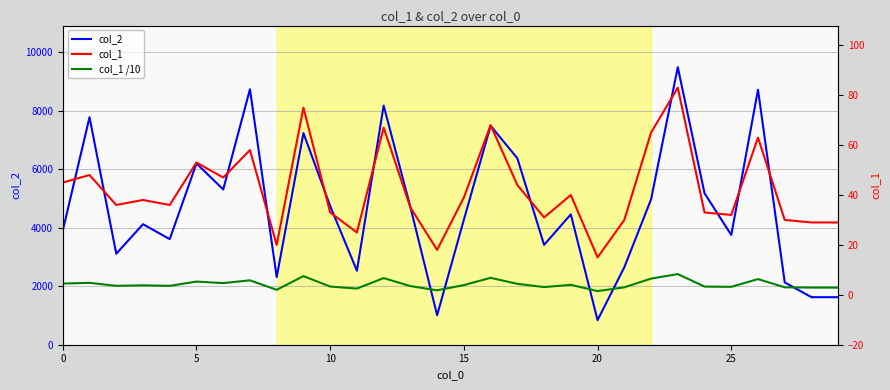

The value of col_2 at 10 is 7050. True or false?

False